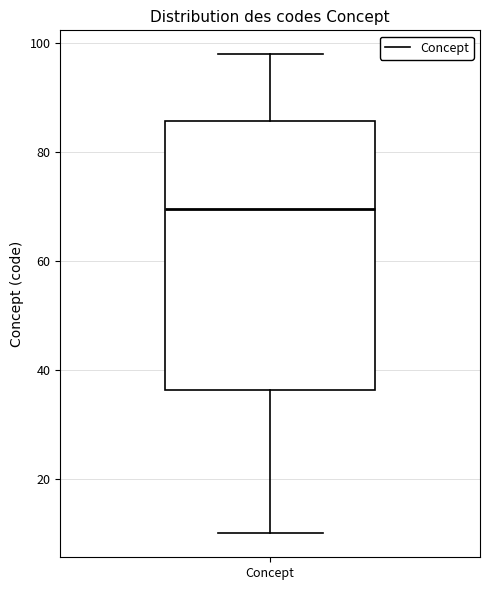

Read this box plot against the y-axis: the position of the median line, the range covered by the box, and the ends of both whiskers. The values are not printed on the chart, so give them approximately, as read against the axis.

median 70, box 36 to 86, whiskers 10 to 98